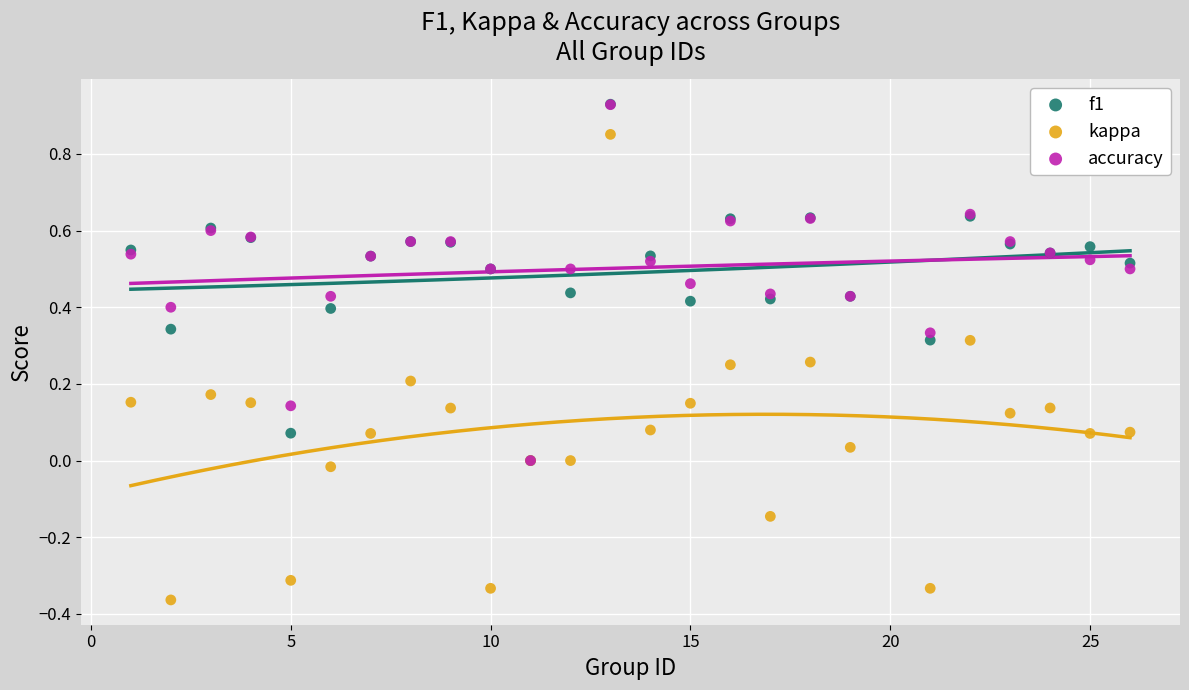

What are all the series names shown in the legend?

f1, kappa, accuracy